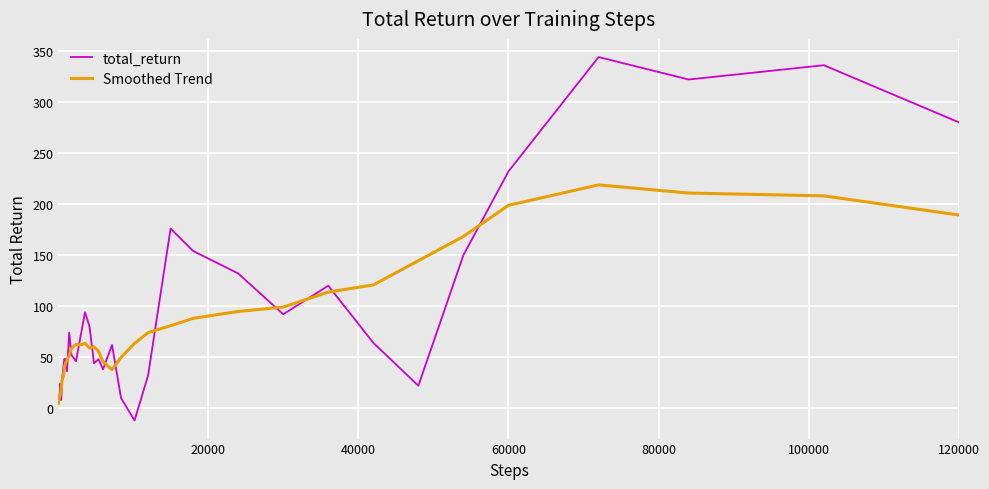

Which series has the largest range (max minus min)?

total_return